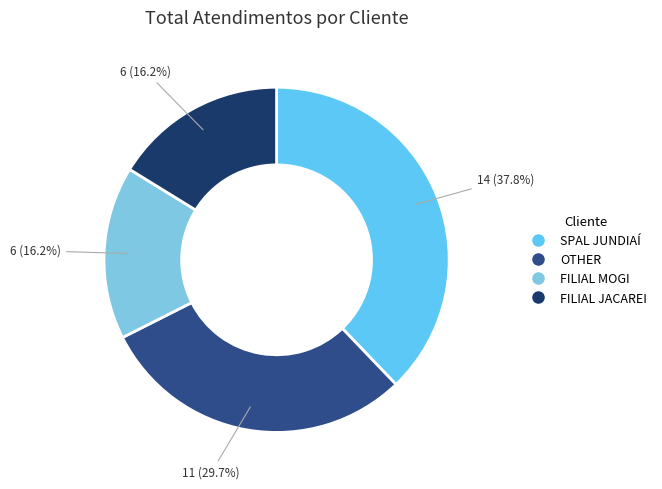

Which category has the smallest portion of the pie?

FILIAL MOGI